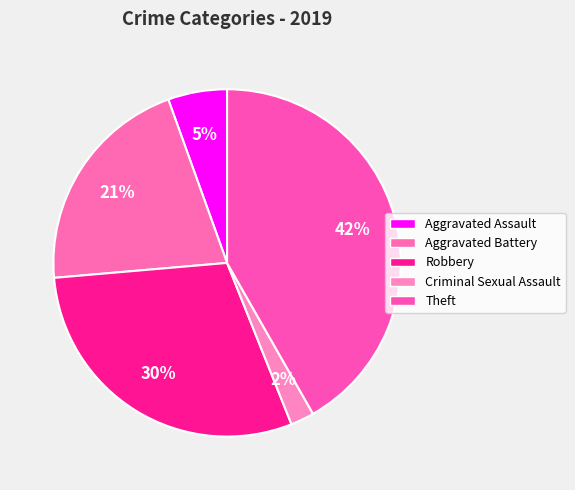

Count the number of slices in the pie.

5